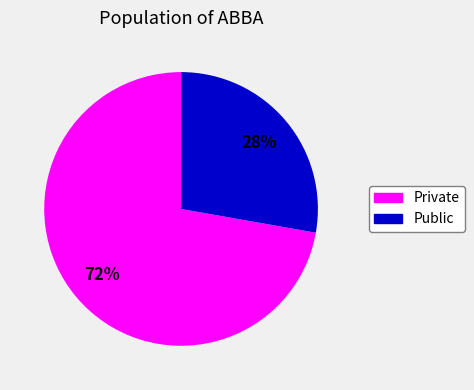

To the nearest percent, what is the difference between the largest and smallest slice percentages?

44%